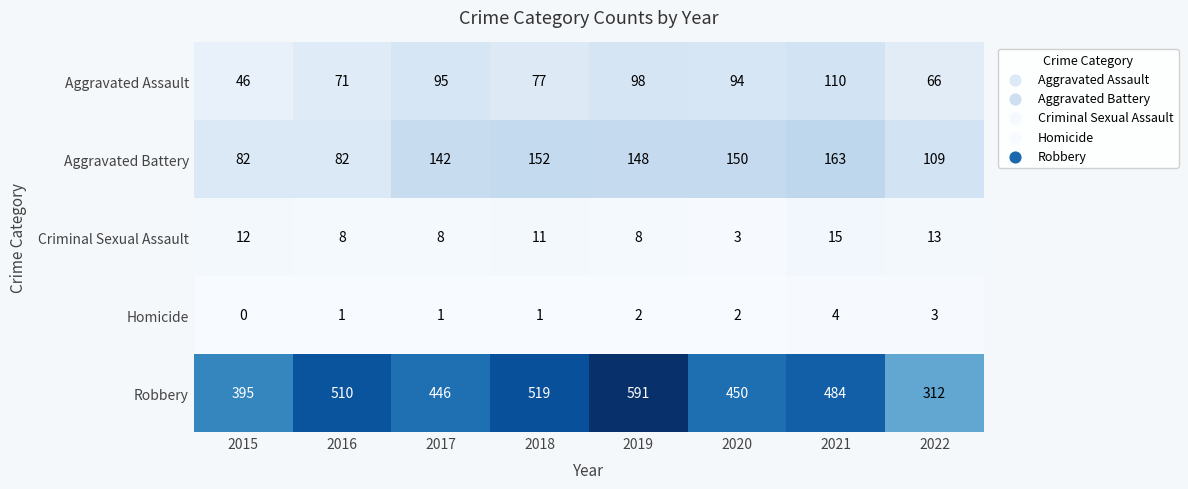

At 2019, list the series in order from largest to smallest.

Robbery, Aggravated Battery, Aggravated Assault, Criminal Sexual Assault, Homicide